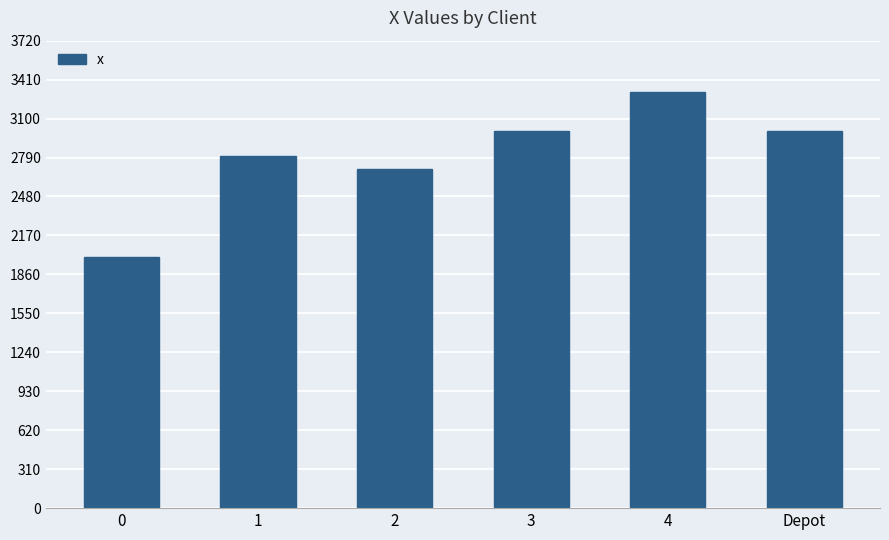

What is the difference between the maximum and minimum values?

1310.0